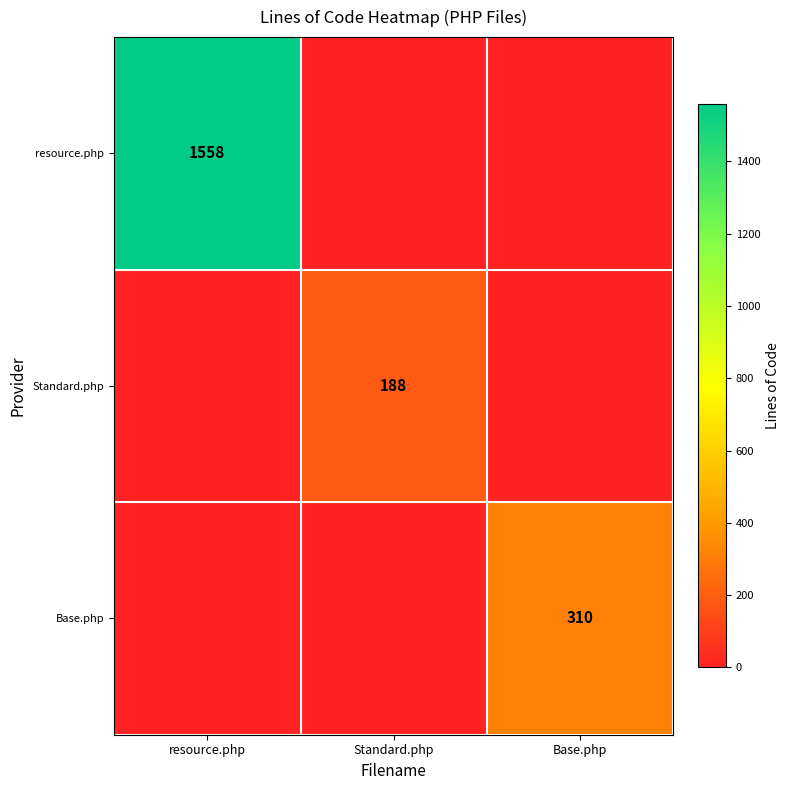

True or false: Base.php has a value of 310 at Base.php.

True